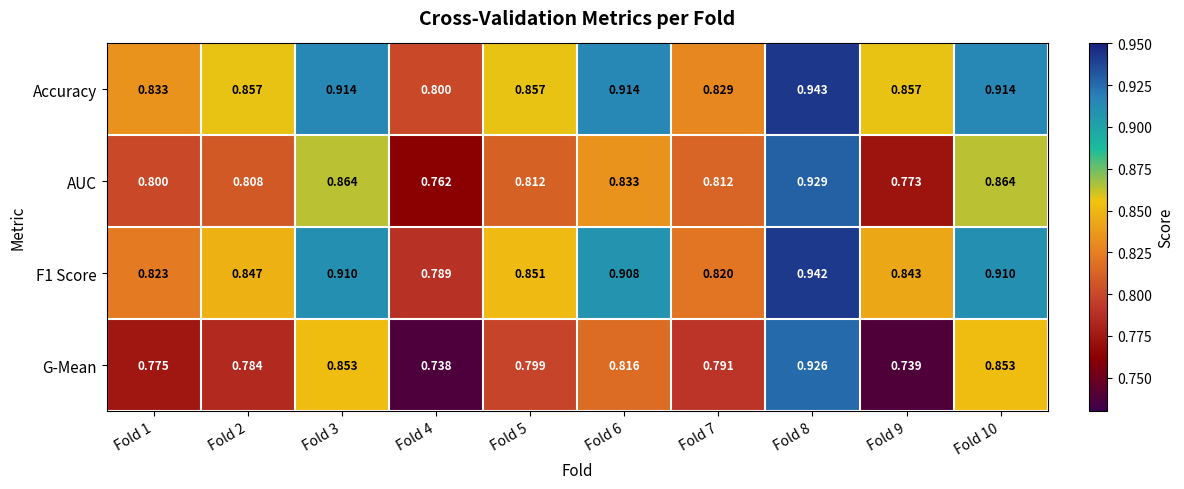

Is the value of Accuracy at Fold 1 greater than the value of F1 Score at Fold 10?

No